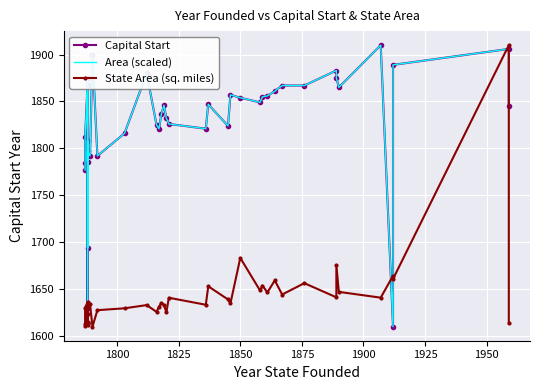

True or false: Capital Start has a value of 633.5 at 35.

False